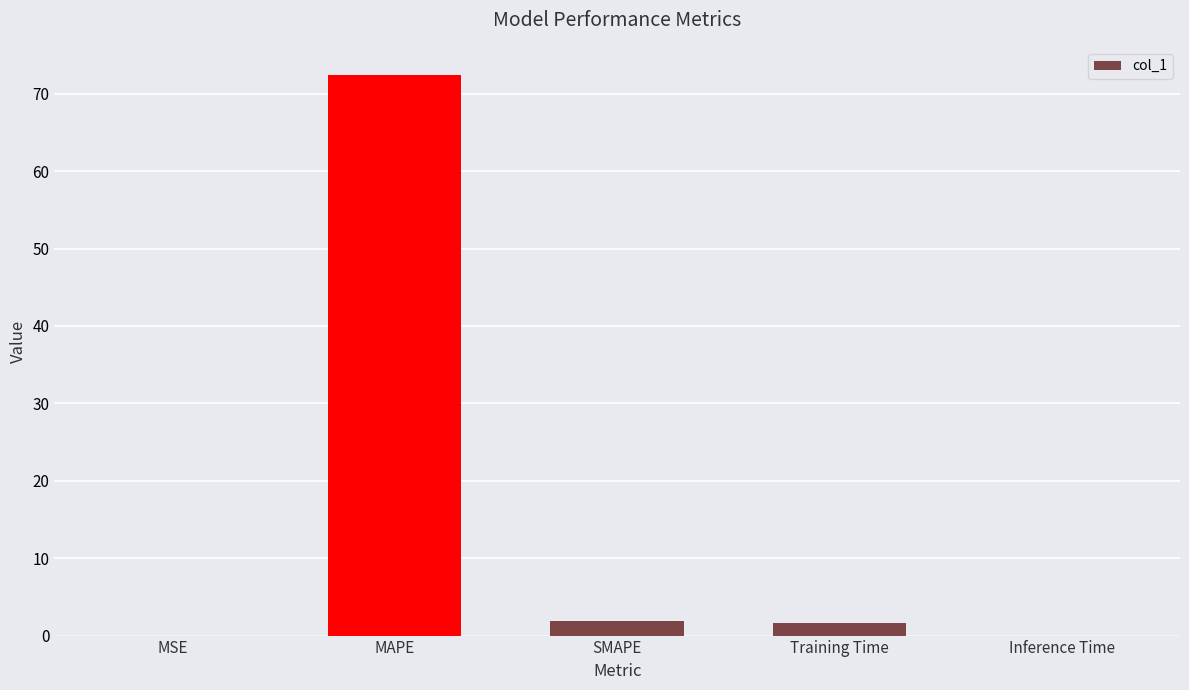

What is the change in value from MSE to MAPE?

+72.4